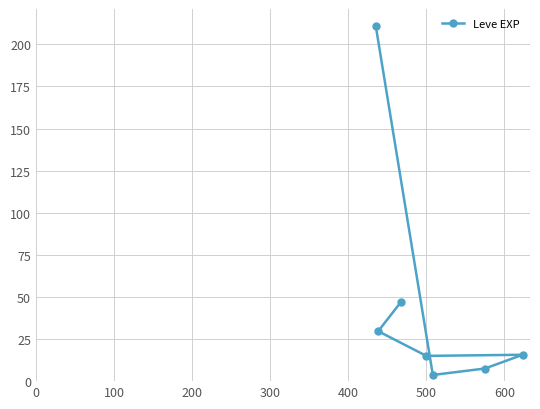

How many data points are above 15?

4